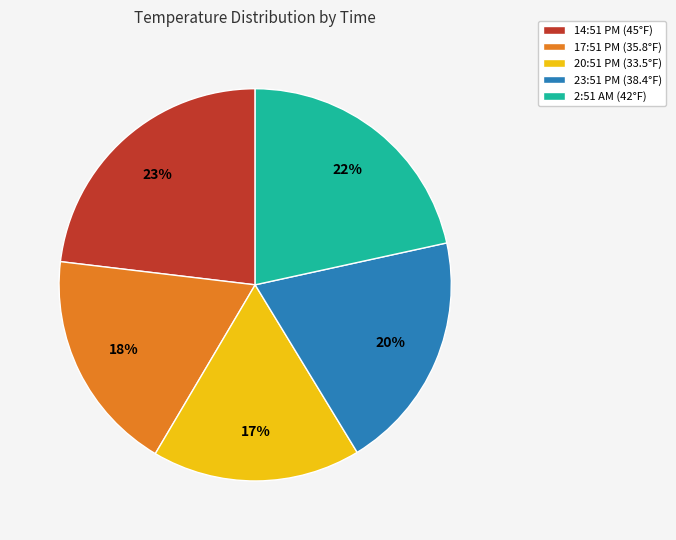

To the nearest percent, what is the average slice percentage?

20%